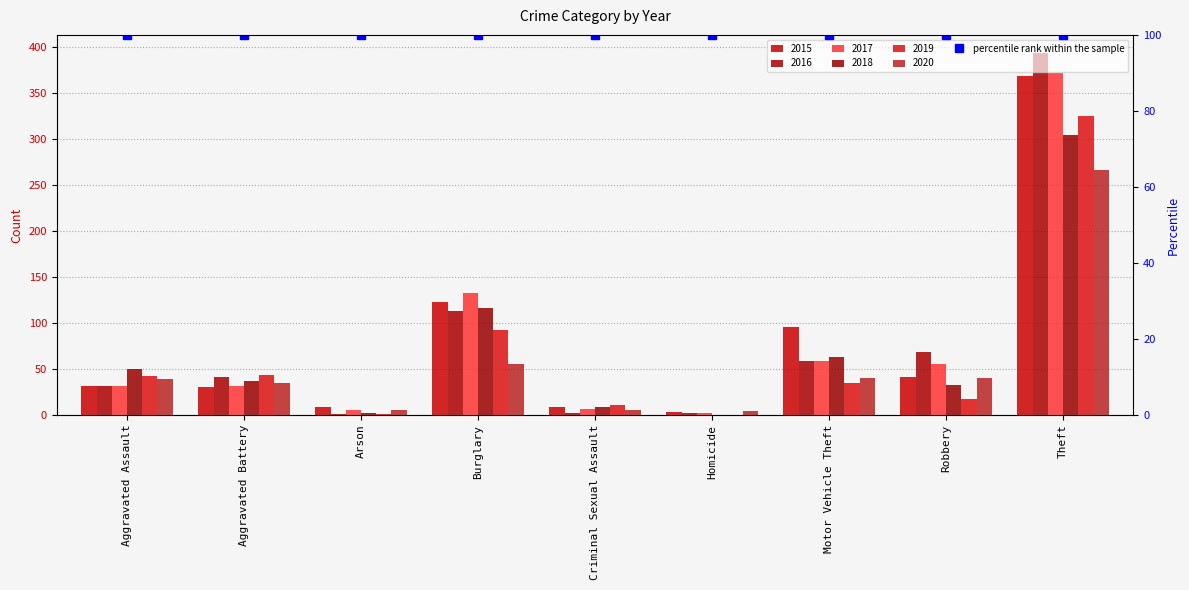

List the labels in order of 2015 value, largest first.

Theft, Burglary, Motor Vehicle Theft, Robbery, Aggravated Assault, Aggravated Battery, Arson, Criminal Sexual Assault, Homicide